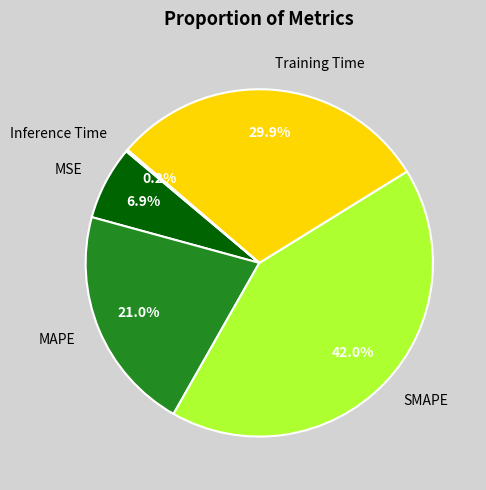

What portion of the pie excludes SMAPE?

58.0%